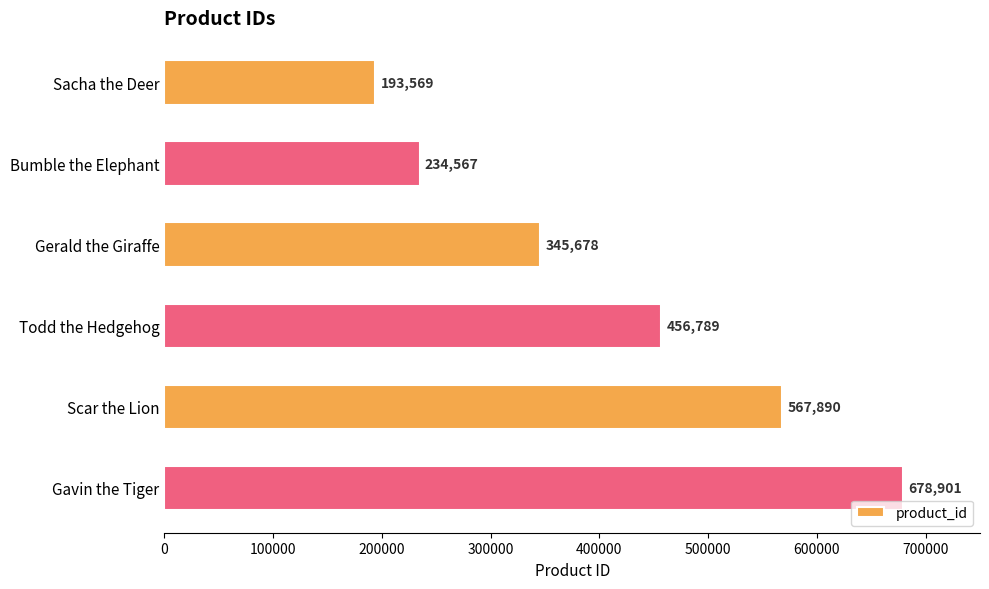

Reading bottom to top, what are all the values shown in this chart?

Gavin the Tiger=678901	Scar the Lion=567890	Todd the Hedgehog=456789	Gerald the Giraffe=345678	Bumble the Elephant=234567	Sacha the Deer=193569